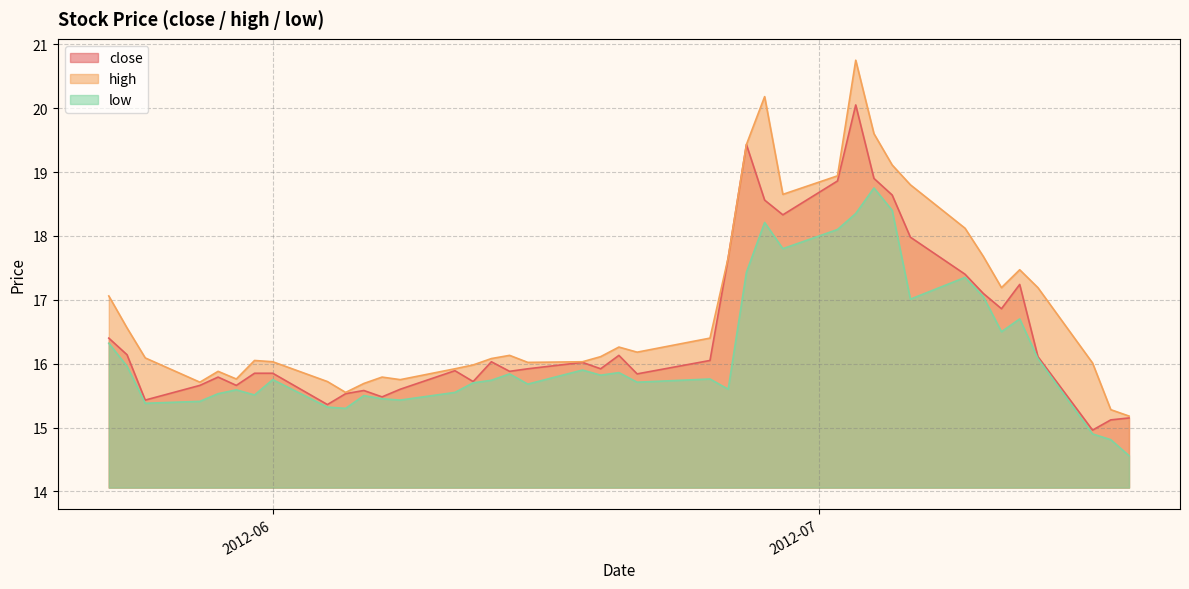

Which series has the largest range (max minus min)?

high